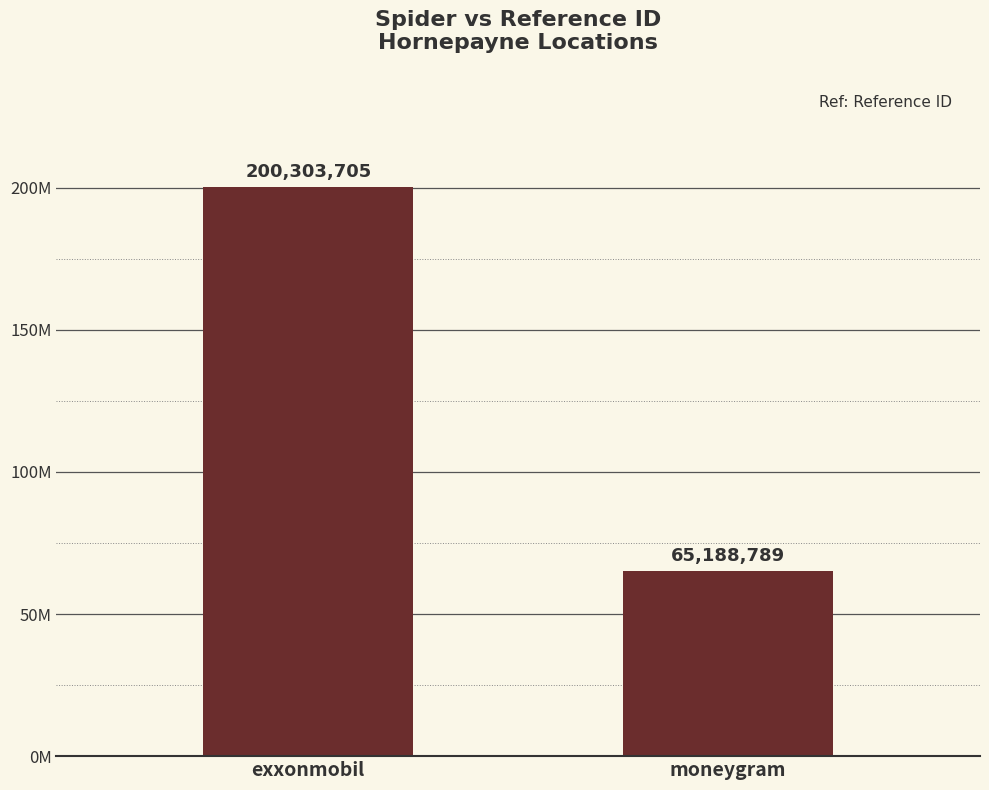

What is the difference between the maximum and minimum values?

135114916